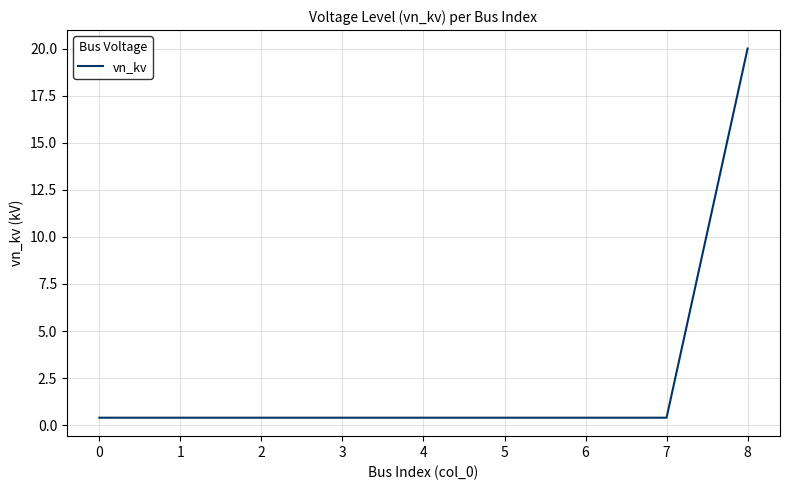

Does the chart have visible grid lines?

Yes